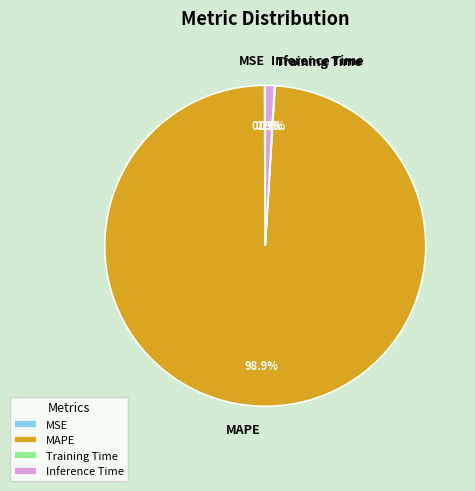

Does any single category account for the majority?

Yes